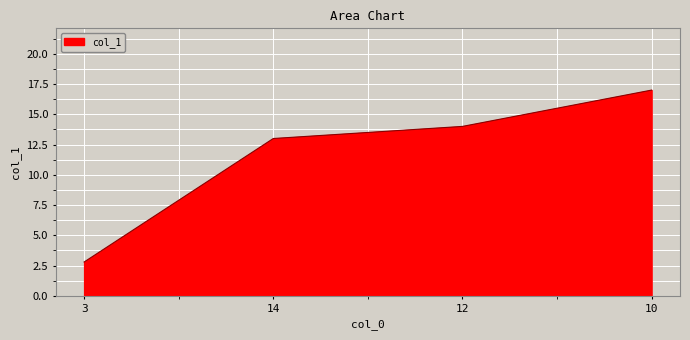

What is the sum of all values?

46.8